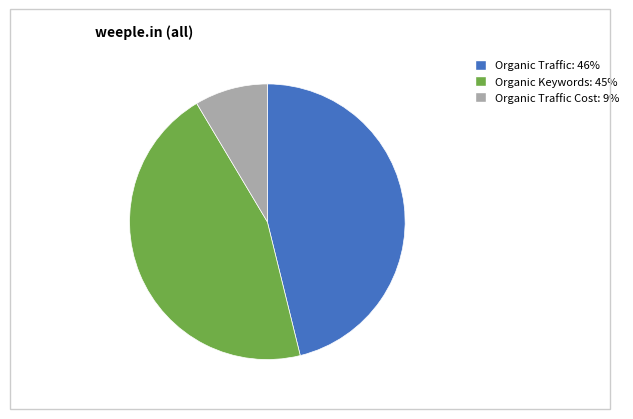

Is there a majority slice in this chart?

No